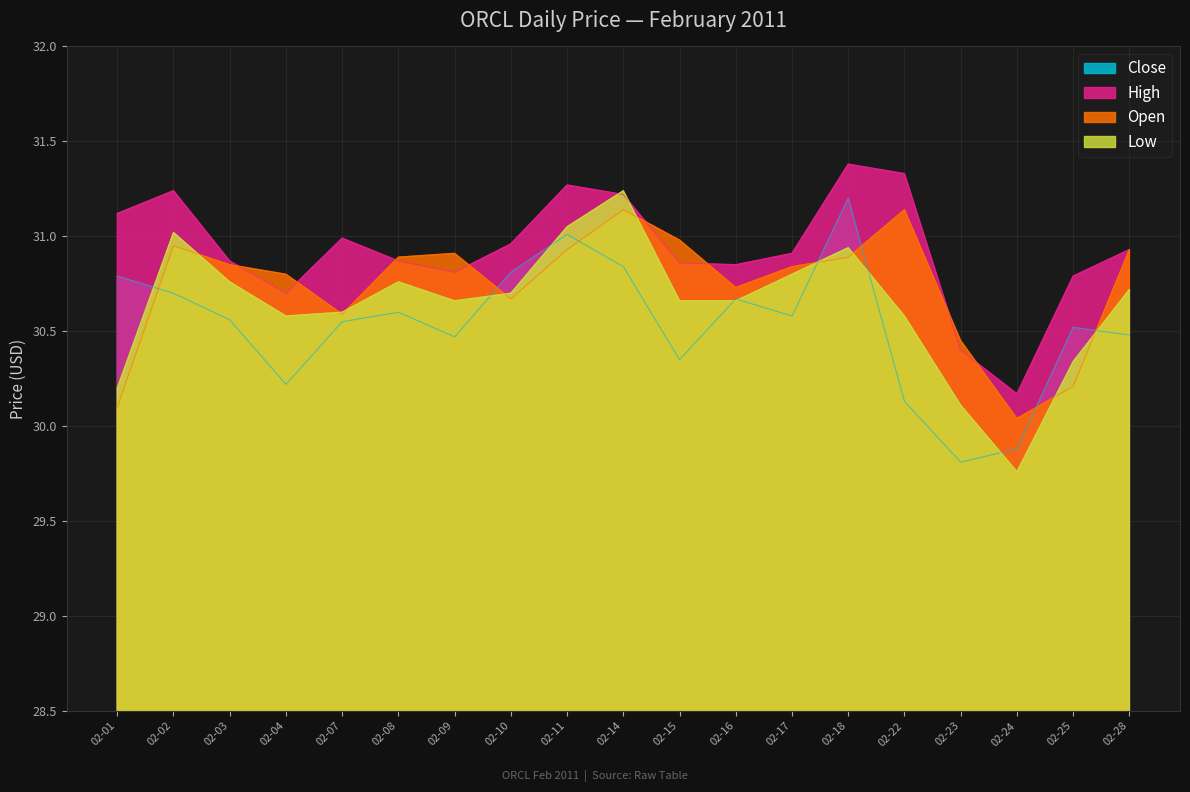

At which category does Open reach its first local peak?

02-02